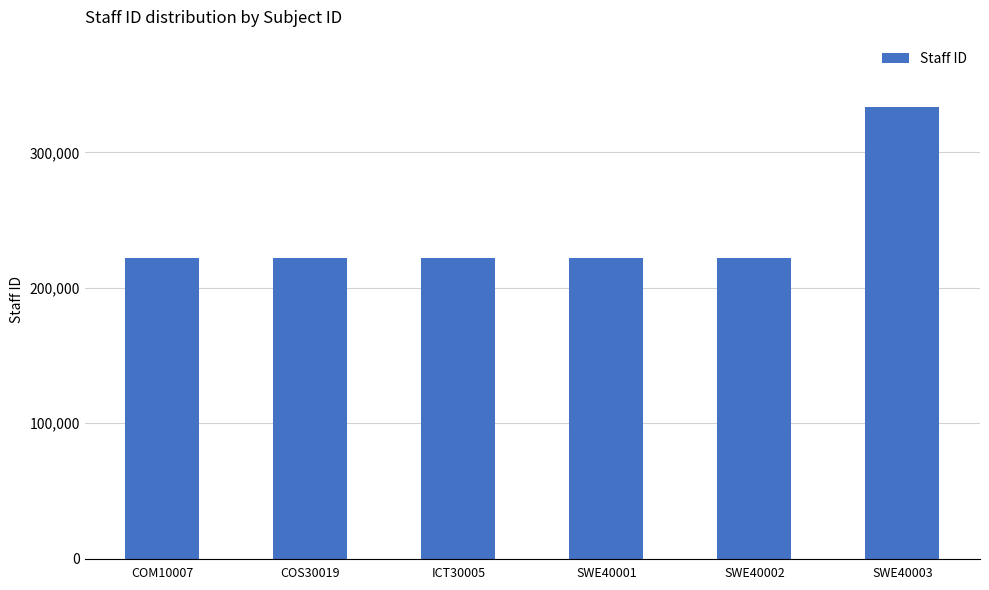

What position from the right is SWE40003?

1